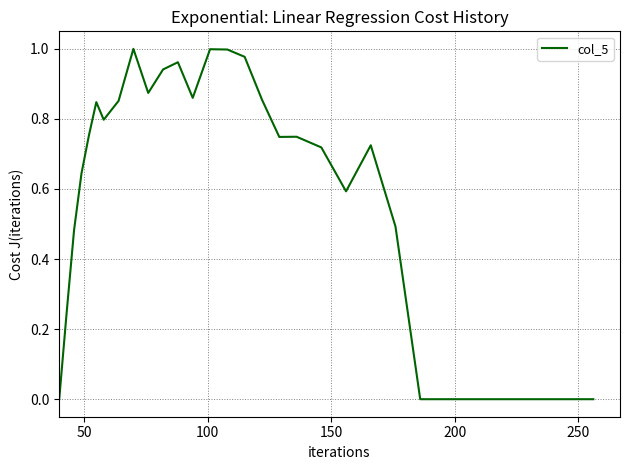

What is the difference between the maximum and second lowest values?

1.0